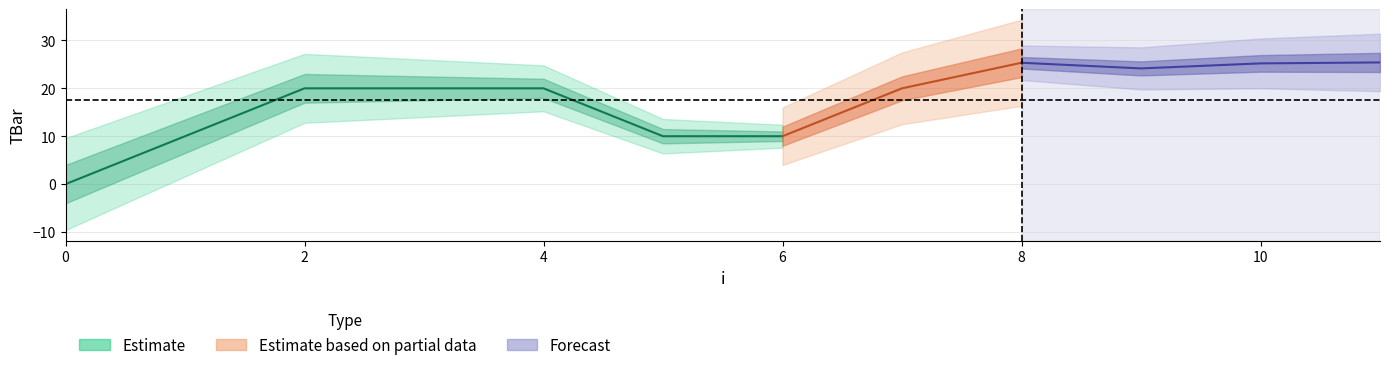

At which label does the data first exceed 20?

8